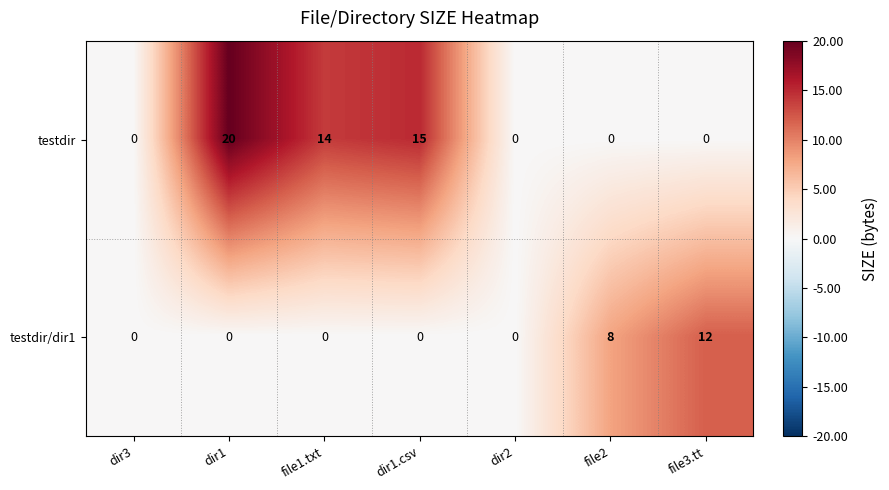

Reading left to right, extract all data points from this chart.

testdir: dir3=0	dir1=20	file1.txt=14	dir1.csv=15	dir2=0	file2=0	file3.tt=0
testdir/dir1: dir3=0	dir1=0	file1.txt=0	dir1.csv=0	dir2=0	file2=8	file3.tt=12